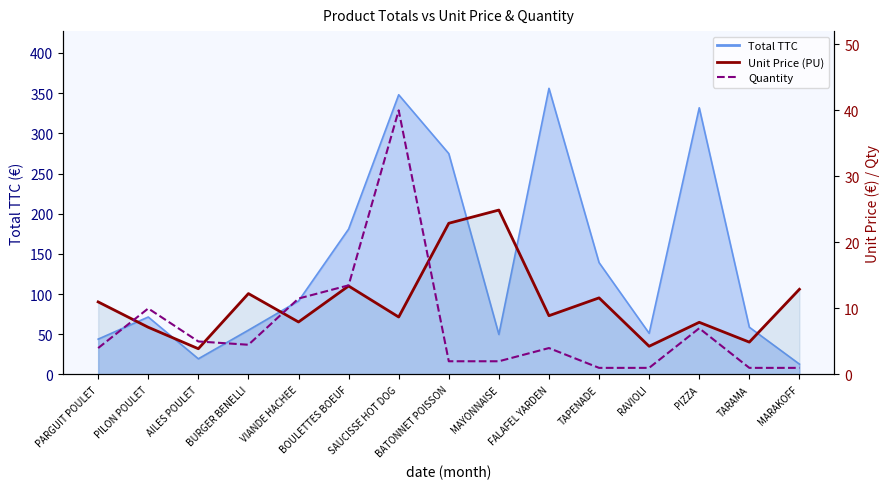

The Unit Price (PU) series shows 13.4 at BOULETTES BOEUF. True or false?

True